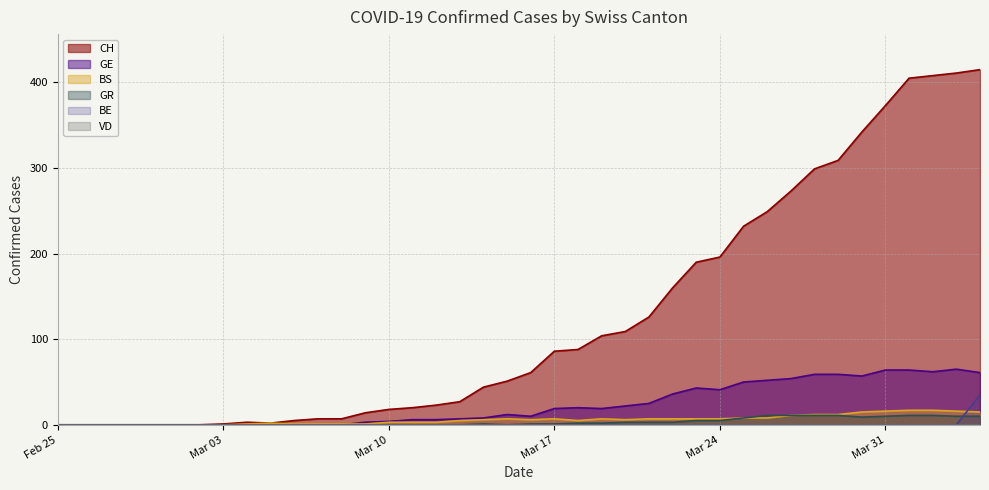

Which series has the largest range (max minus min)?

CH